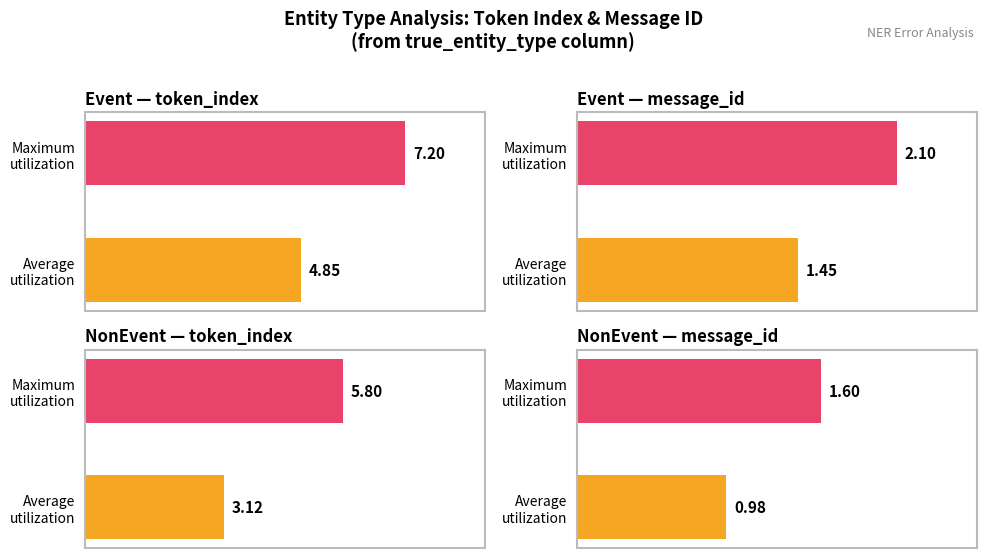

What is the difference between the avg_message_id values at NonEvent and Event?

0.5